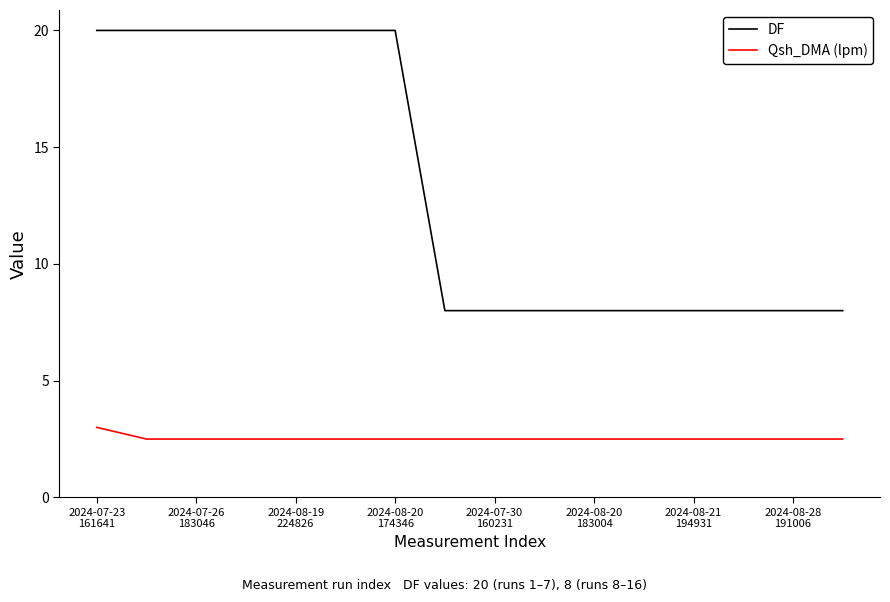

What is the maximum value shown in the chart?

20.0